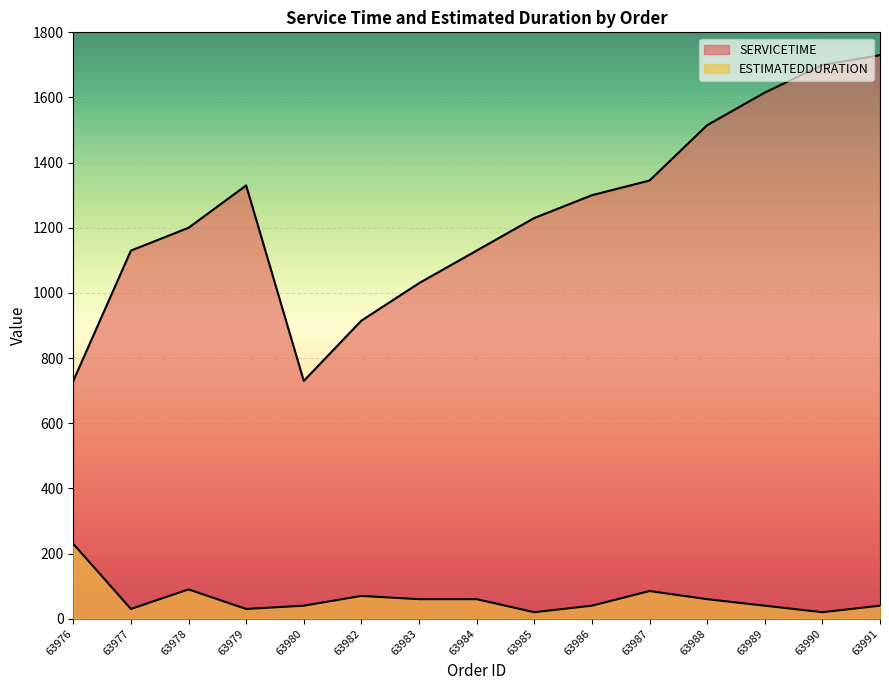

What is the spread (max minus min) of values at 63980?

690